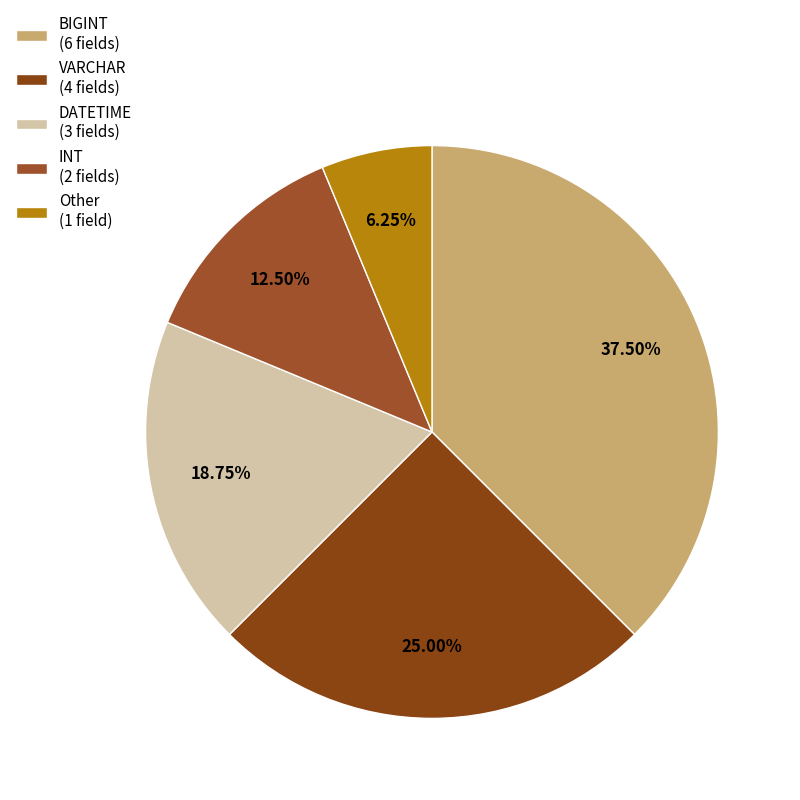

Is there any slice that represents more than half of the pie?

No